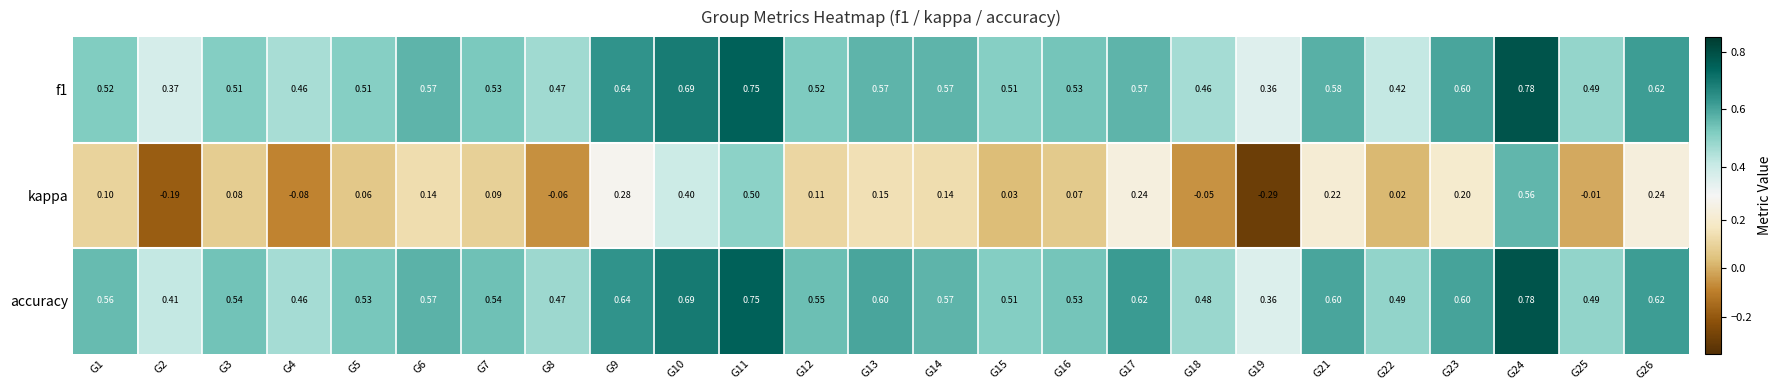

At how many categories does at least one series exceed 0?

25